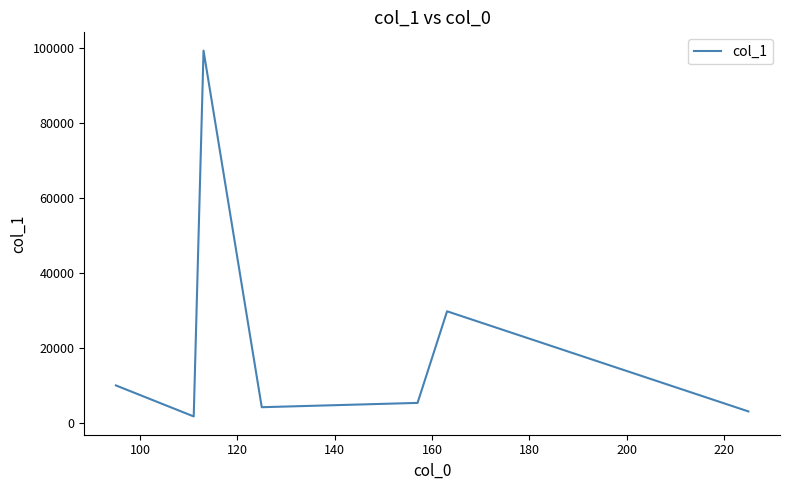

How many values are below 5320?

3